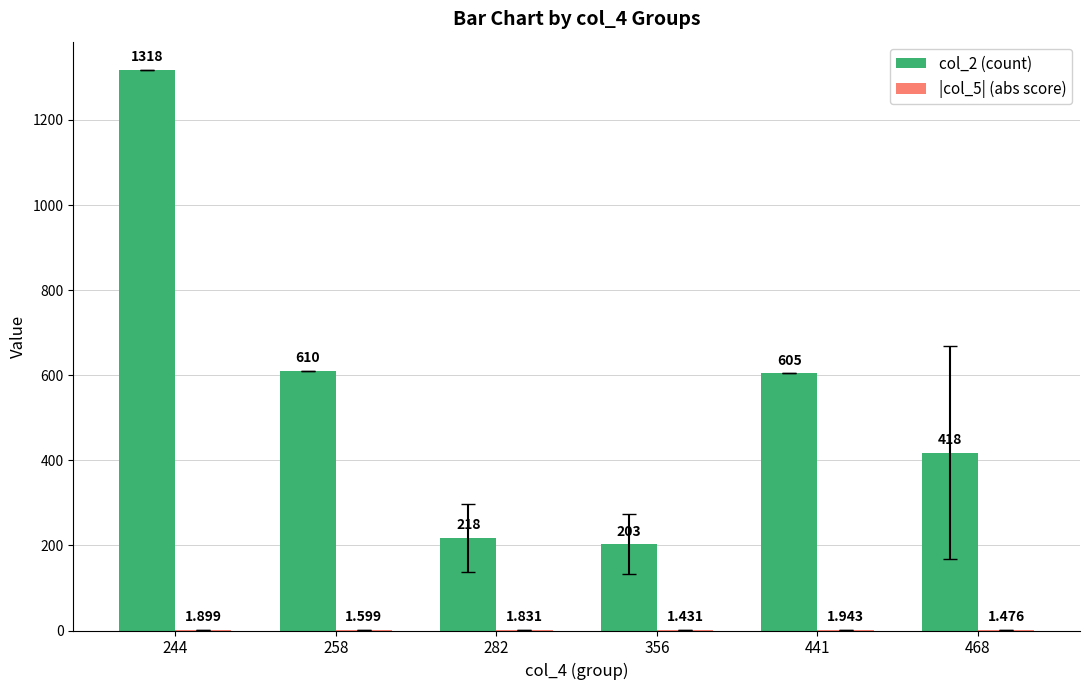

How many categories are shown in the chart?

6